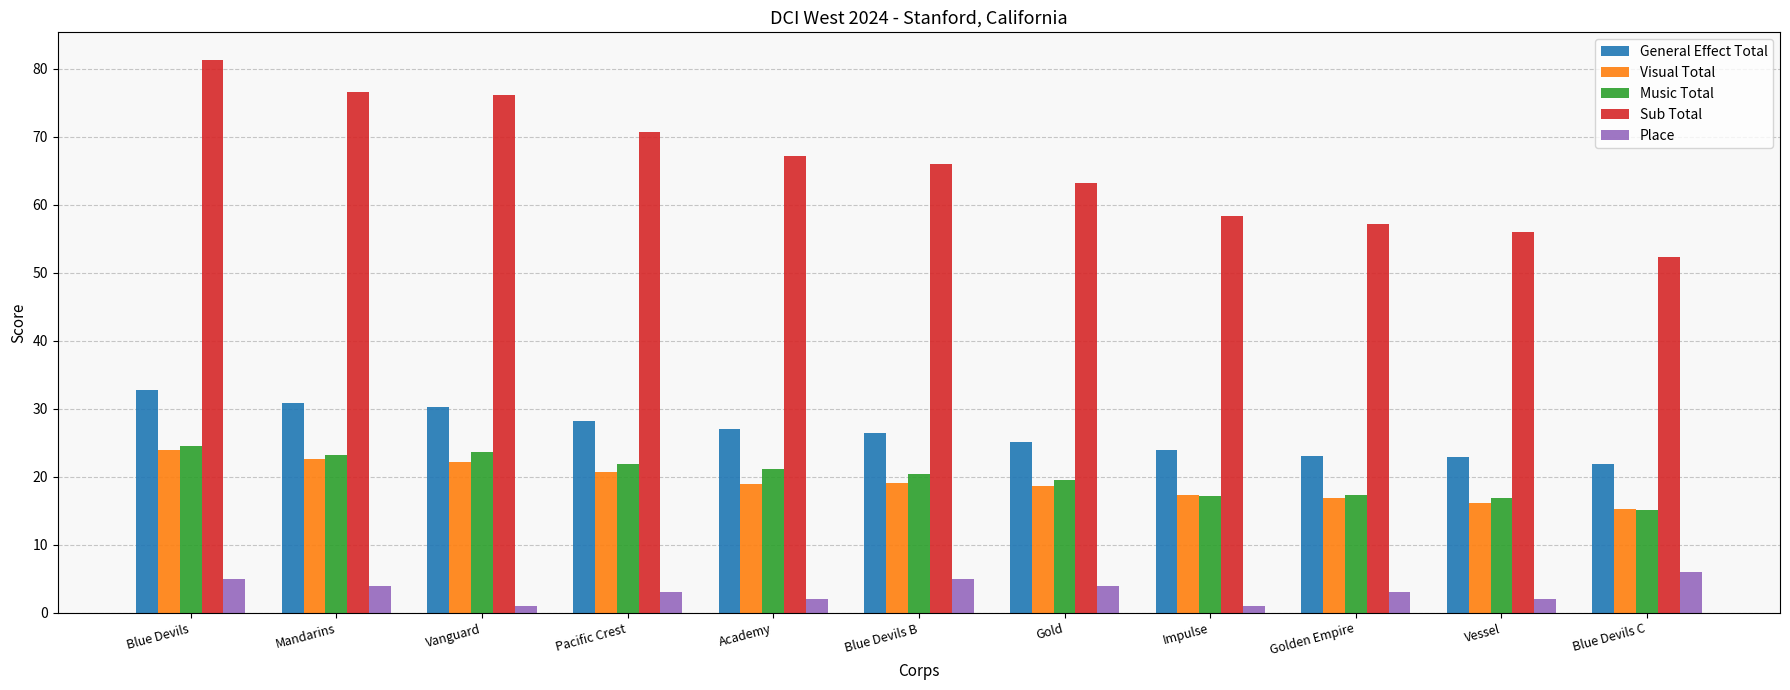

What is the difference between the General Effect Total values at Golden Empire and Gold?

2.1